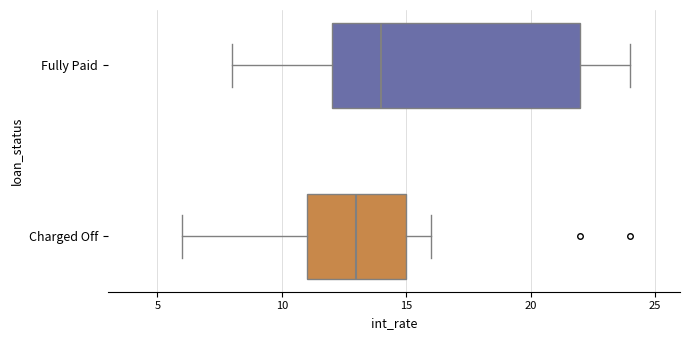

Where does the left whisker of the box for Charged Off end on the x-axis? The values are not printed on the chart, so give them approximately, as read against the axis.

6